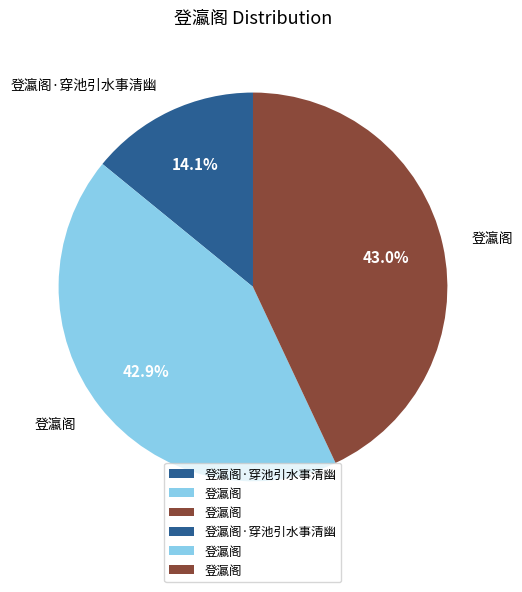

To the nearest percent, what is the difference between the largest and smallest slice percentages?

29%